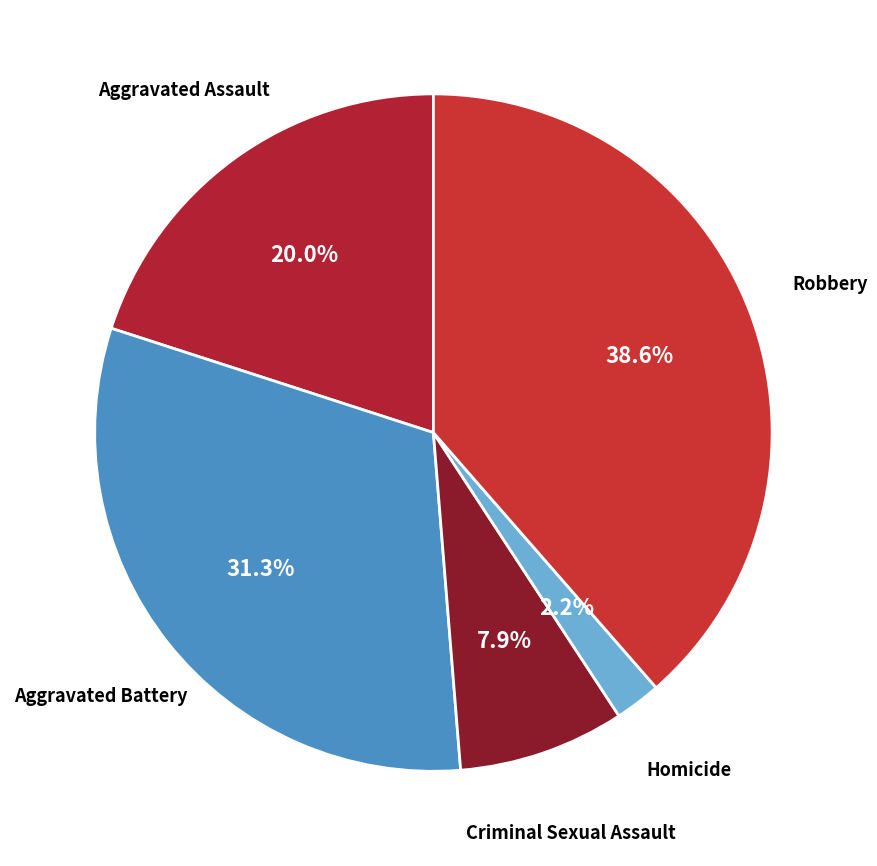

What portion of the pie excludes Robbery?

61.4%